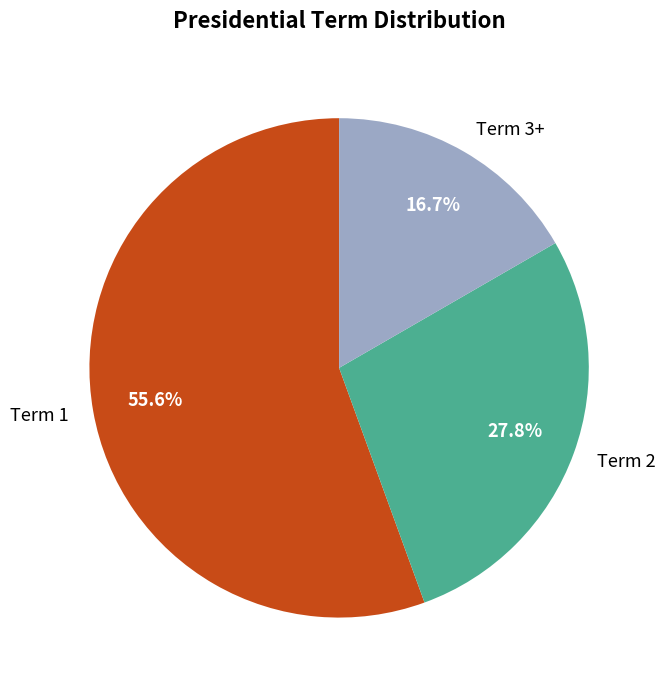

The Term 2 slice represents 19% of the pie. True or false?

False